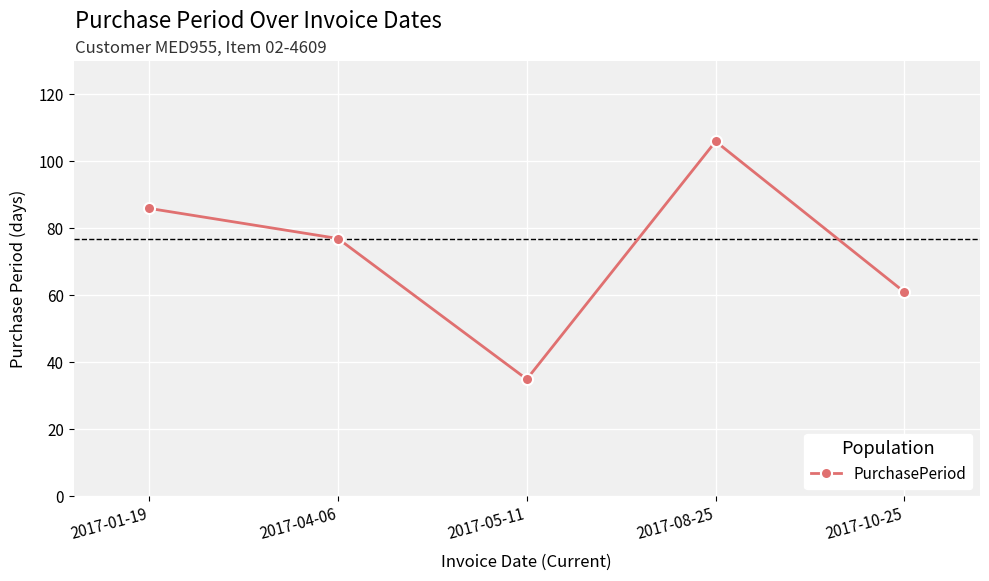

Where is the first local minimum?

2017-05-11